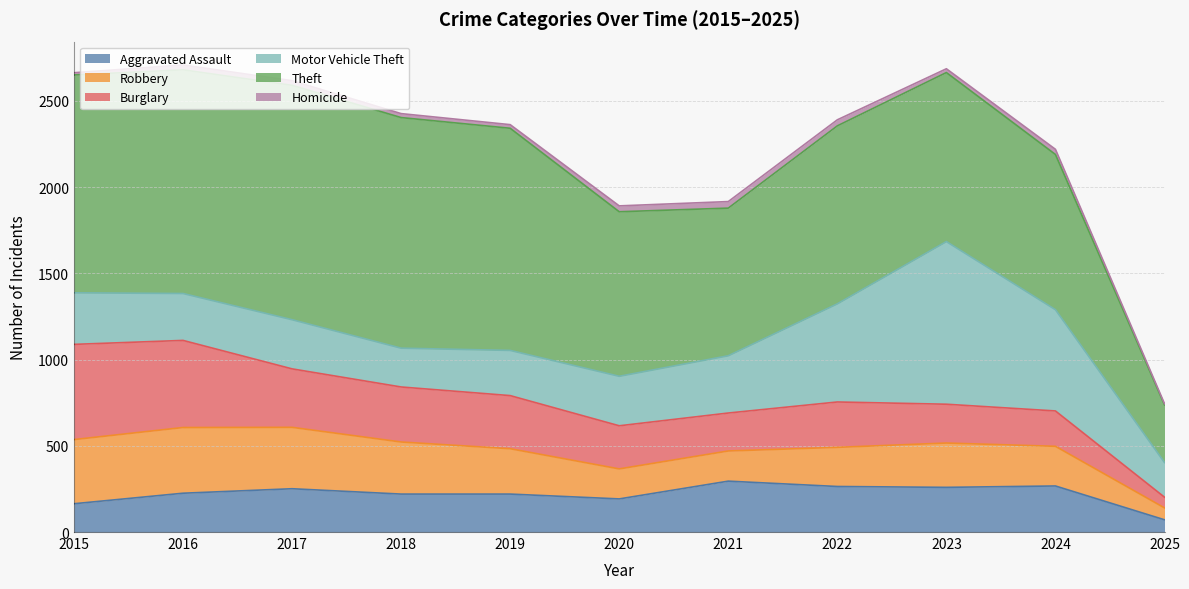

Reading right to left, what are all the values shown in this chart?

Aggravated Assault: 2025=71	2024=267	2023=259	2022=264	2021=295	2020=192	2019=220	2018=220	2017=251	2016=225	2015=164
Robbery: 2025=69	2024=230	2023=257	2022=227	2021=175	2020=174	2019=263	2018=302	2017=356	2016=381	2015=372
Burglary: 2025=62	2024=205	2023=225	2022=263	2021=220	2020=250	2019=308	2018=319	2017=339	2016=505	2015=552
Motor Vehicle Theft: 2025=201	2024=587	2023=943	2022=569	2021=332	2020=287	2019=262	2018=225	2017=285	2016=272	2015=299
Theft: 2025=334	2024=900	2023=980	2022=1032	2021=856	2020=954	2019=1288	2018=1337	2017=1359	2016=1297	2015=1263
Homicide: 2025=7	2024=30	2023=22	2022=35	2021=38	2020=34	2019=21	2018=23	2017=27	2016=28	2015=13